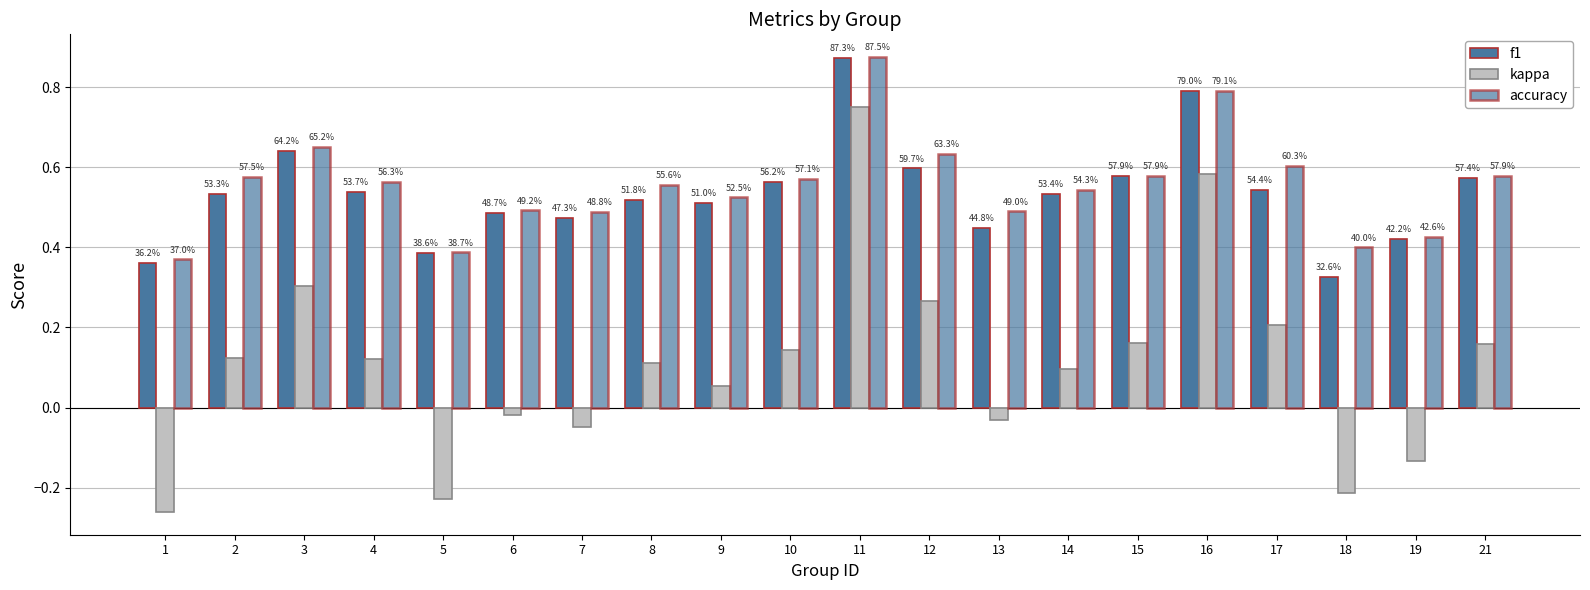

How many groups of bars are there?

20